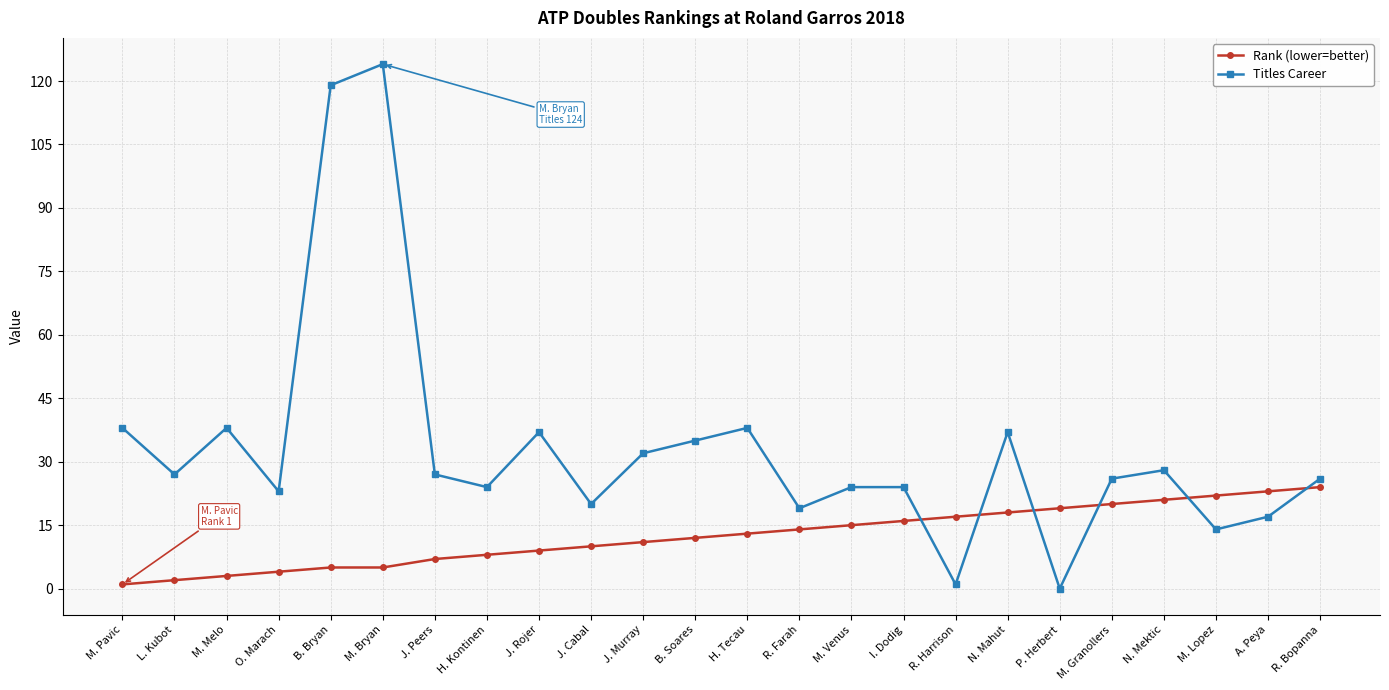

At which category does Titles Career reach its first local valley?

L. Kubot